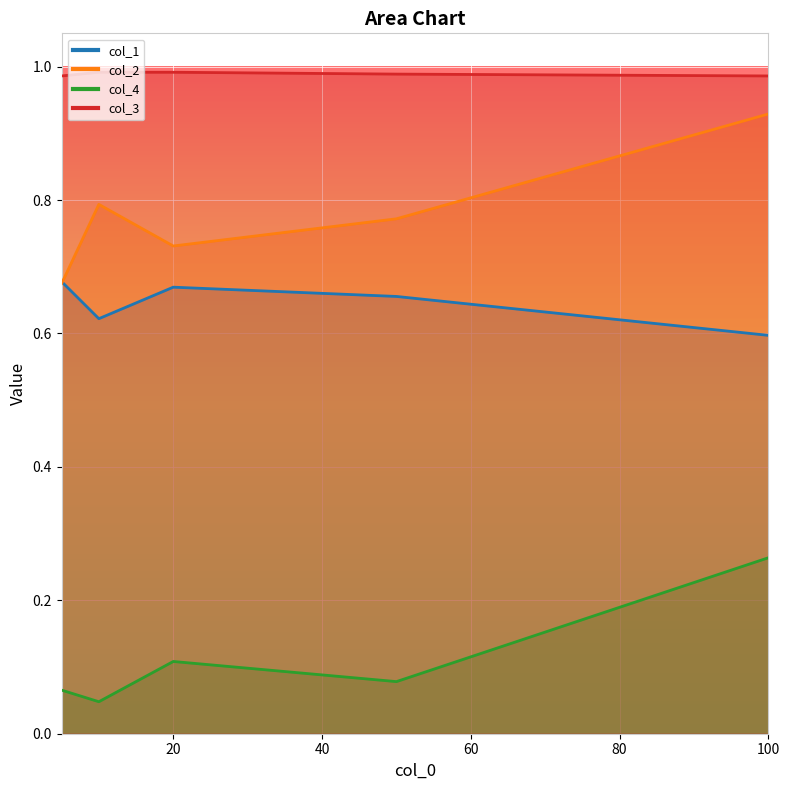

Rank the series by their average value, from lowest to highest.

col_4, col_1, col_2, col_3